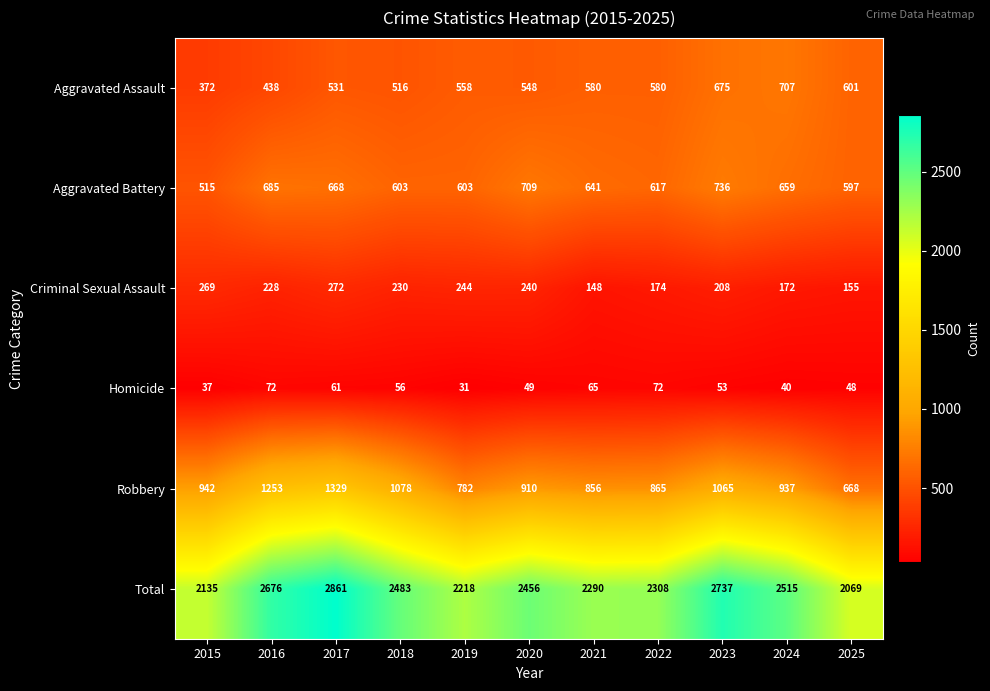

What value does the Robbery series have at 2018, to the nearest 100?

1100